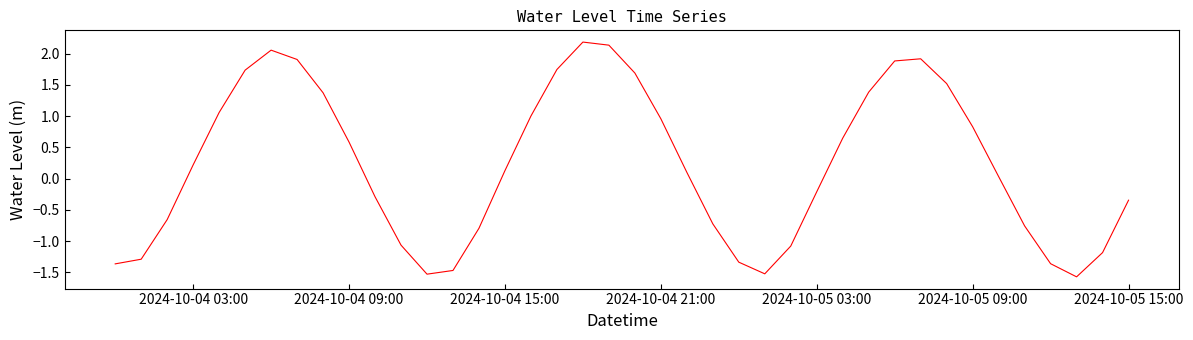

What is the difference between the maximum and minimum values?

3.8